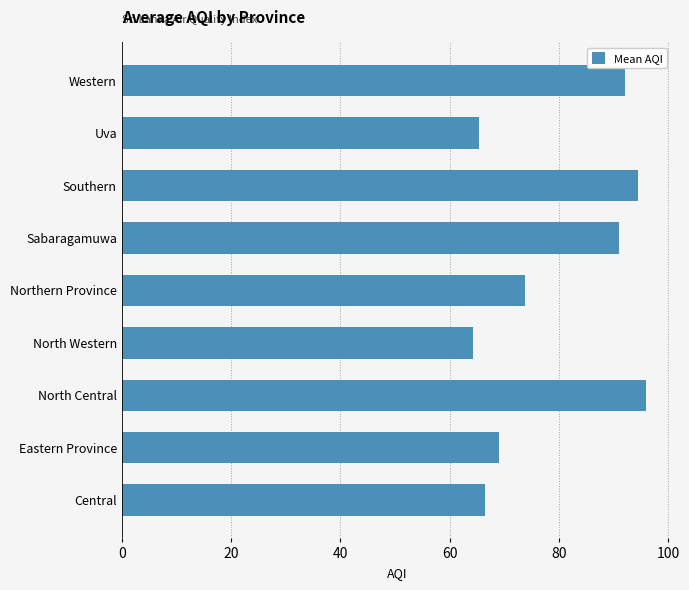

Approximately how many times larger is the value at Western compared to Sabaragamuwa?

1.0